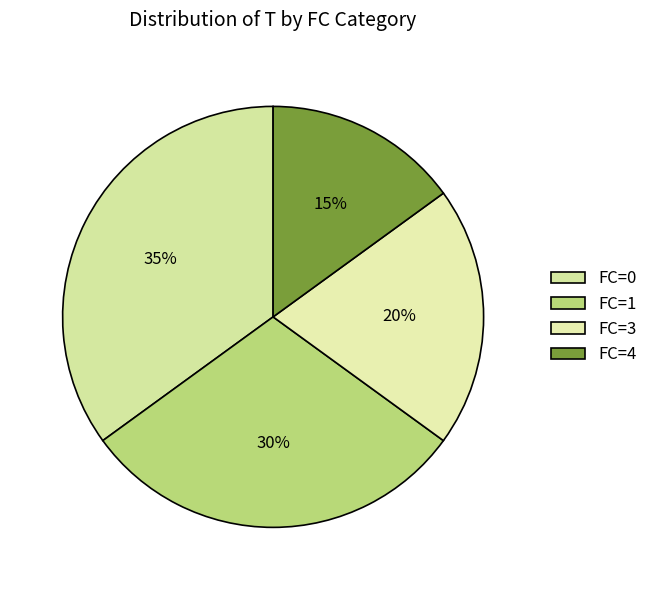

Count the number of slices in the pie.

4